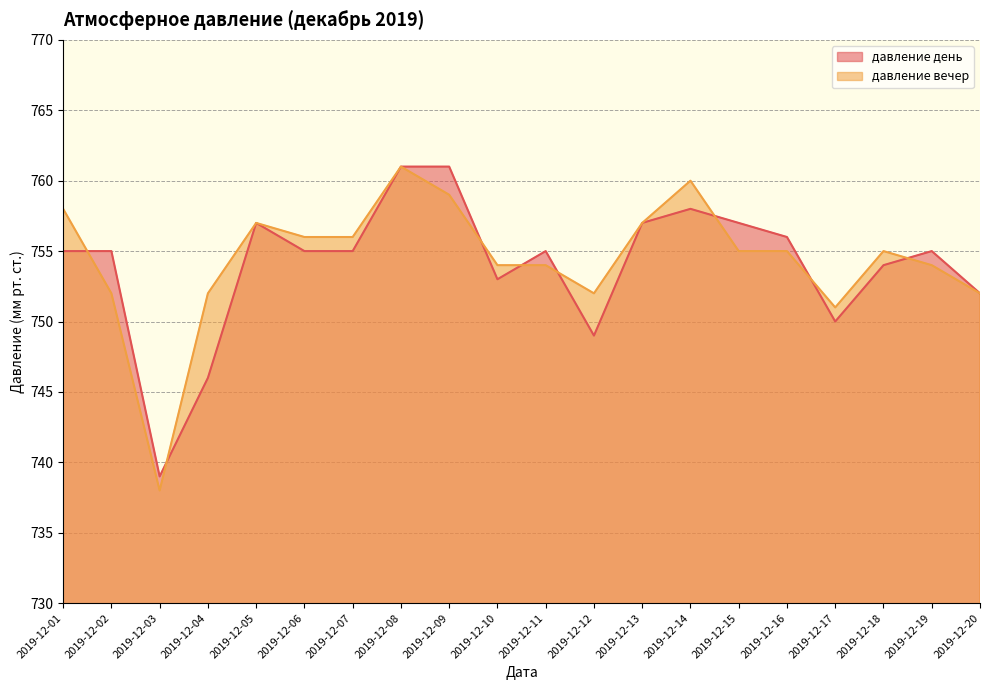

Which series has the largest total across all categories?

давление вечер